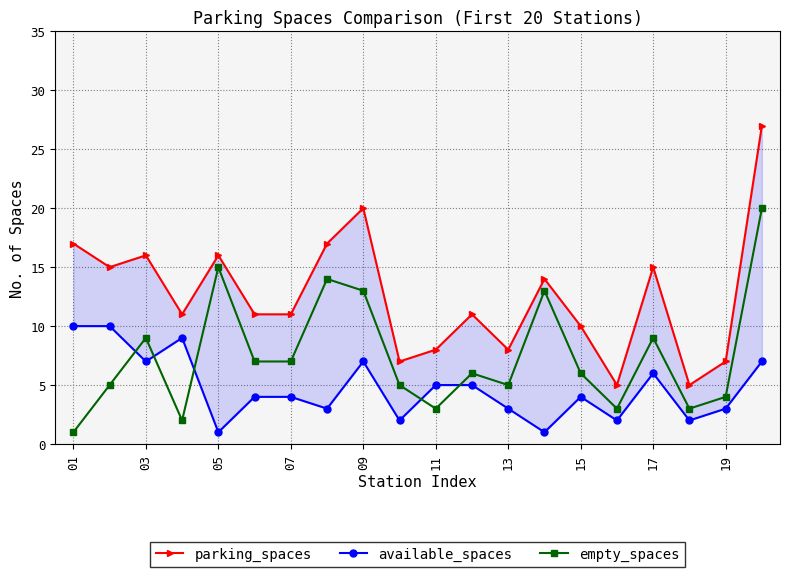

Reading right to left, extract all data points from this chart.

parking_spaces: 27	7	5	15	5	10	14	8	11	8	7	20	17	11	11	16	11	16	15	17
available_spaces: 7	3	2	6	2	4	1	3	5	5	2	7	3	4	4	1	9	7	10	10
empty_spaces: 20	4	3	9	3	6	13	5	6	3	5	13	14	7	7	15	2	9	5	1